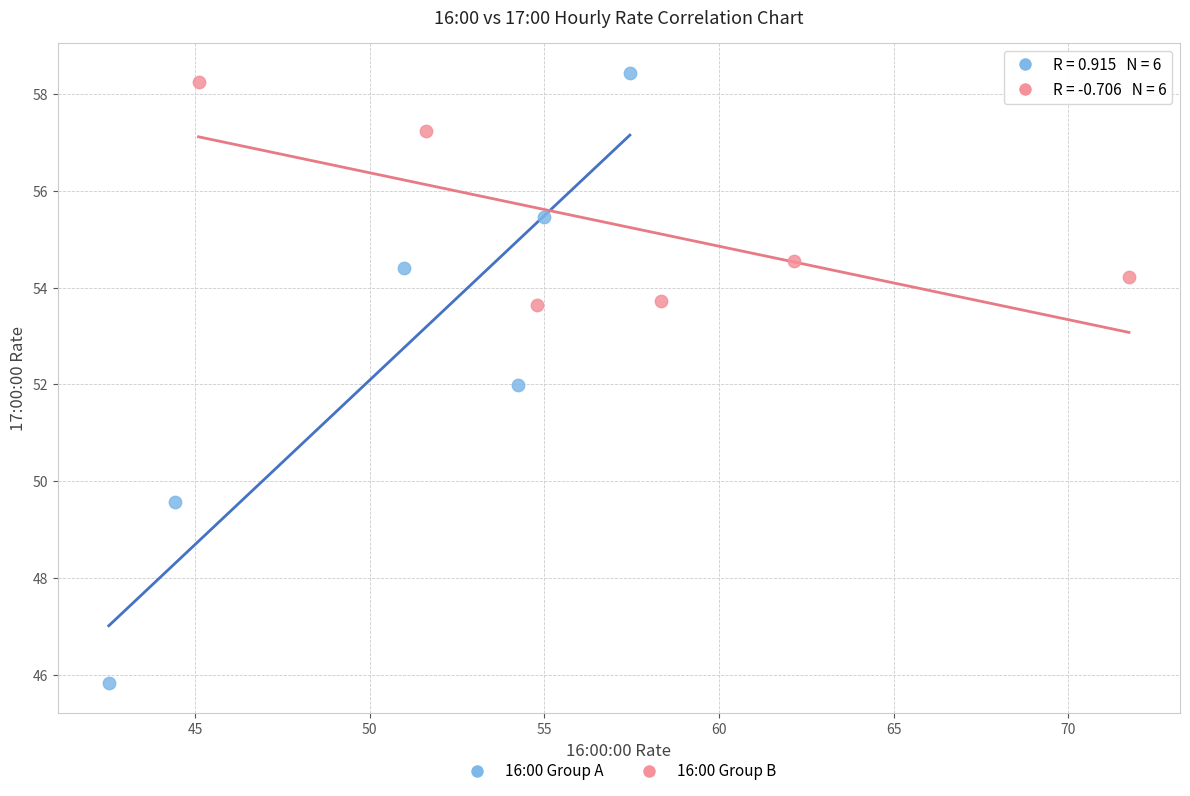

Which series contains the lowest Y value?

16:00 Group A